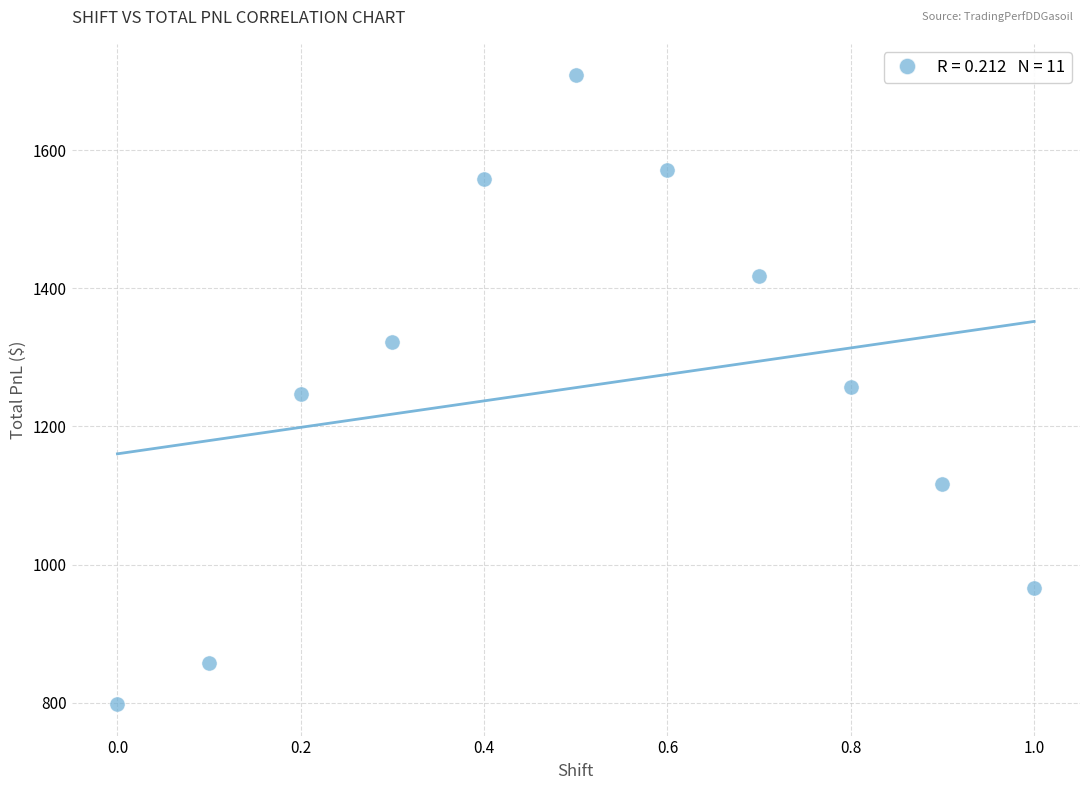

What is the average Y value?

1256.2